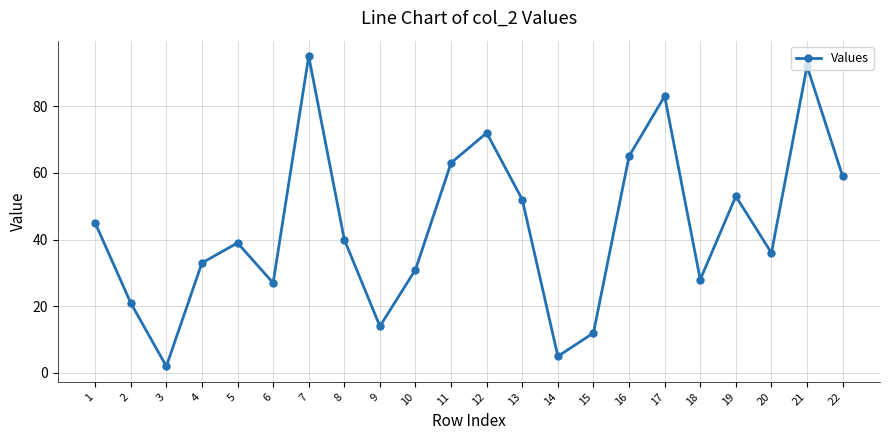

Which category has the lowest value across all series?

3